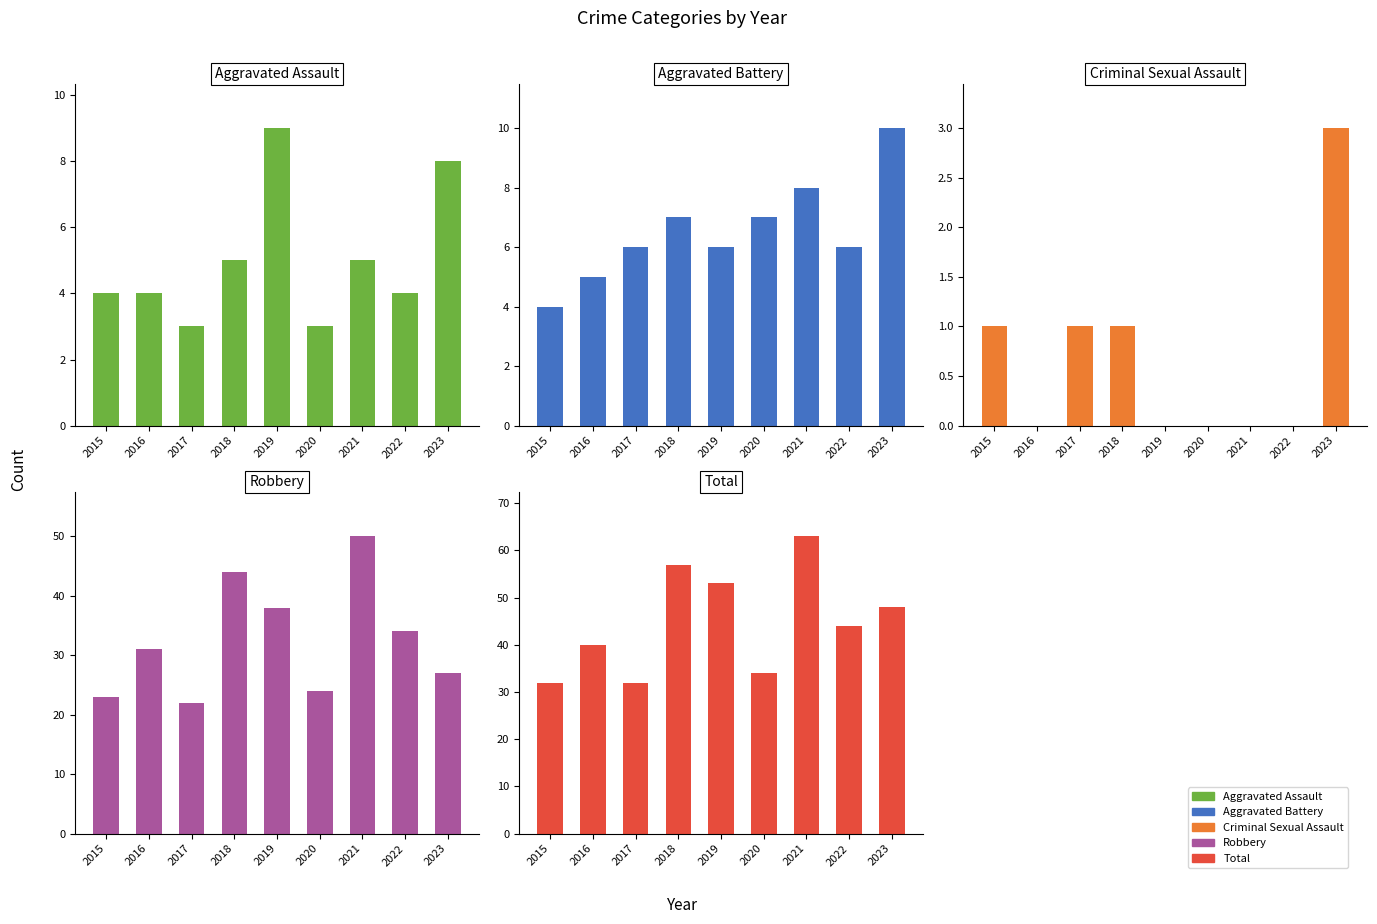

How many groups of bars are there?

9